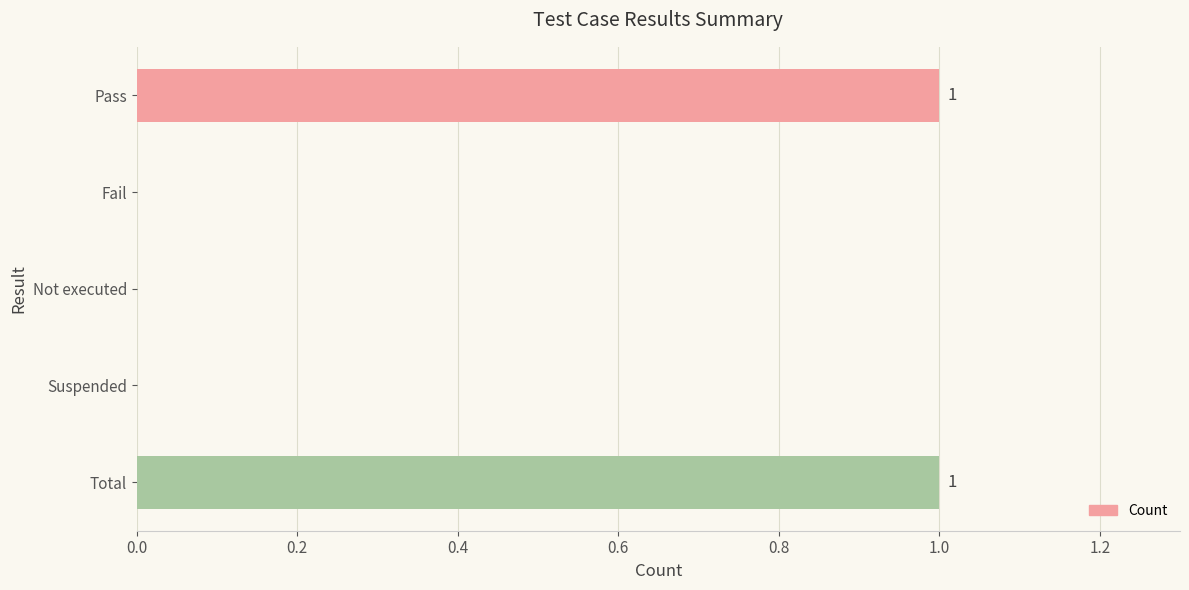

The value at Not executed is 0. True or false?

True